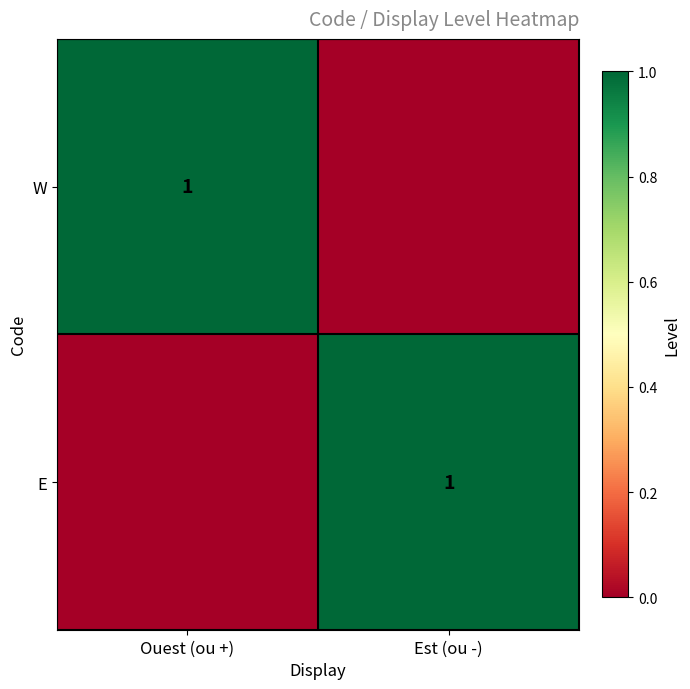

Is it true that W equals 1 at Ouest (ou +)?

True